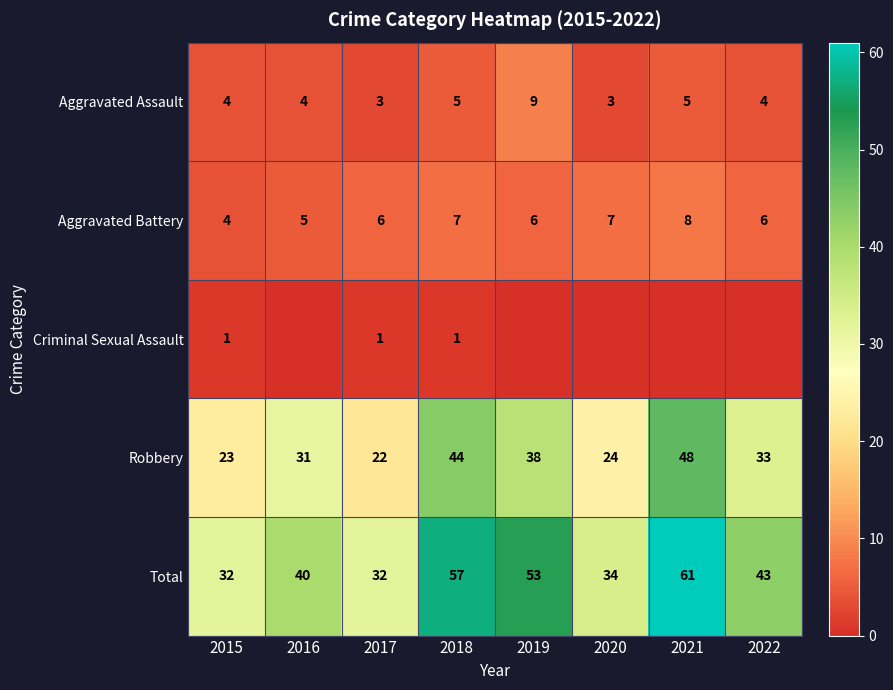

What is the spread (max minus min) of values at 2015?

31